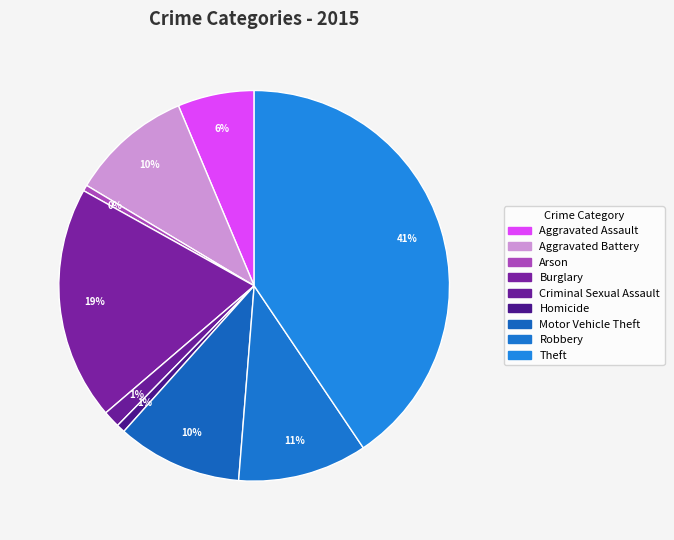

Which has a higher value, Arson or Aggravated Battery?

Aggravated Battery